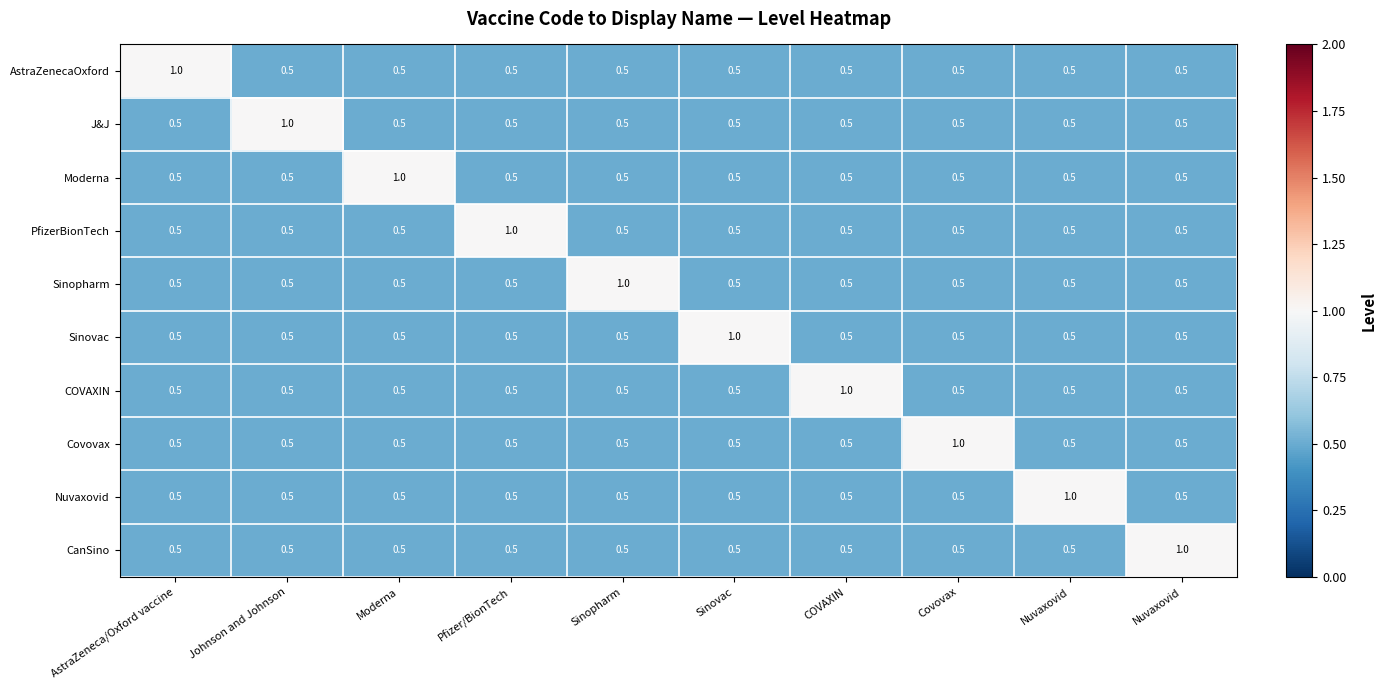

Reading left to right, what are all the values shown in this chart?

AstraZenecaOxford: AstraZeneca/Oxford vaccine=1.0	Johnson and Johnson=0.5	Moderna=0.5	Pfizer/BionTech=0.5	Sinopharm=0.5	Sinovac=0.5	COVAXIN=0.5	Covovax=0.5	Nuvaxovid=0.5	Nuvaxovid=0.5
J&J: AstraZeneca/Oxford vaccine=0.5	Johnson and Johnson=1.0	Moderna=0.5	Pfizer/BionTech=0.5	Sinopharm=0.5	Sinovac=0.5	COVAXIN=0.5	Covovax=0.5	Nuvaxovid=0.5	Nuvaxovid=0.5
Moderna: AstraZeneca/Oxford vaccine=0.5	Johnson and Johnson=0.5	Moderna=1.0	Pfizer/BionTech=0.5	Sinopharm=0.5	Sinovac=0.5	COVAXIN=0.5	Covovax=0.5	Nuvaxovid=0.5	Nuvaxovid=0.5
PfizerBionTech: AstraZeneca/Oxford vaccine=0.5	Johnson and Johnson=0.5	Moderna=0.5	Pfizer/BionTech=1.0	Sinopharm=0.5	Sinovac=0.5	COVAXIN=0.5	Covovax=0.5	Nuvaxovid=0.5	Nuvaxovid=0.5
Sinopharm: AstraZeneca/Oxford vaccine=0.5	Johnson and Johnson=0.5	Moderna=0.5	Pfizer/BionTech=0.5	Sinopharm=1.0	Sinovac=0.5	COVAXIN=0.5	Covovax=0.5	Nuvaxovid=0.5	Nuvaxovid=0.5
Sinovac: AstraZeneca/Oxford vaccine=0.5	Johnson and Johnson=0.5	Moderna=0.5	Pfizer/BionTech=0.5	Sinopharm=0.5	Sinovac=1.0	COVAXIN=0.5	Covovax=0.5	Nuvaxovid=0.5	Nuvaxovid=0.5
COVAXIN: AstraZeneca/Oxford vaccine=0.5	Johnson and Johnson=0.5	Moderna=0.5	Pfizer/BionTech=0.5	Sinopharm=0.5	Sinovac=0.5	COVAXIN=1.0	Covovax=0.5	Nuvaxovid=0.5	Nuvaxovid=0.5
Covovax: AstraZeneca/Oxford vaccine=0.5	Johnson and Johnson=0.5	Moderna=0.5	Pfizer/BionTech=0.5	Sinopharm=0.5	Sinovac=0.5	COVAXIN=0.5	Covovax=1.0	Nuvaxovid=0.5	Nuvaxovid=0.5
Nuvaxovid: AstraZeneca/Oxford vaccine=0.5	Johnson and Johnson=0.5	Moderna=0.5	Pfizer/BionTech=0.5	Sinopharm=0.5	Sinovac=0.5	COVAXIN=0.5	Covovax=0.5	Nuvaxovid=1.0	Nuvaxovid=0.5
CanSino: AstraZeneca/Oxford vaccine=0.5	Johnson and Johnson=0.5	Moderna=0.5	Pfizer/BionTech=0.5	Sinopharm=0.5	Sinovac=0.5	COVAXIN=0.5	Covovax=0.5	Nuvaxovid=0.5	Nuvaxovid=1.0